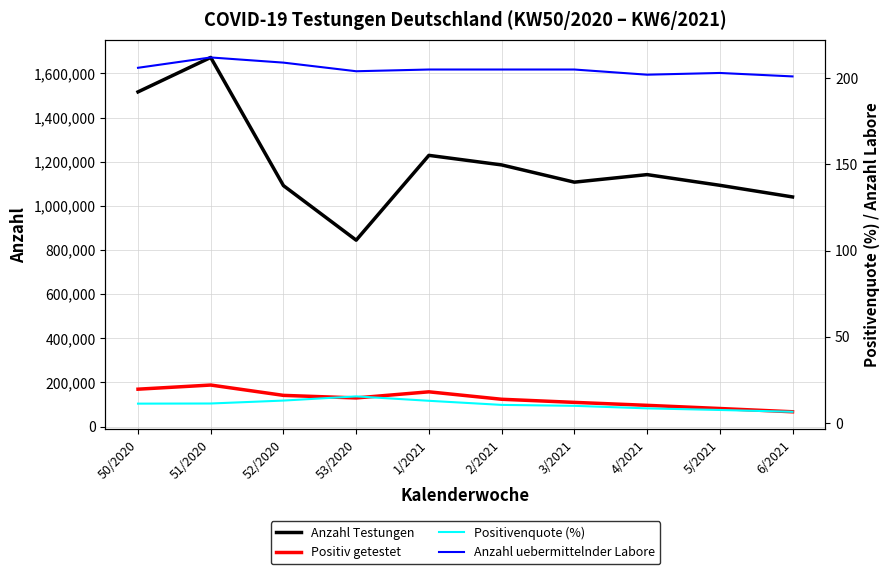

What is the value of the Positivenquote (%) point at the 2nd from the left?

11.3